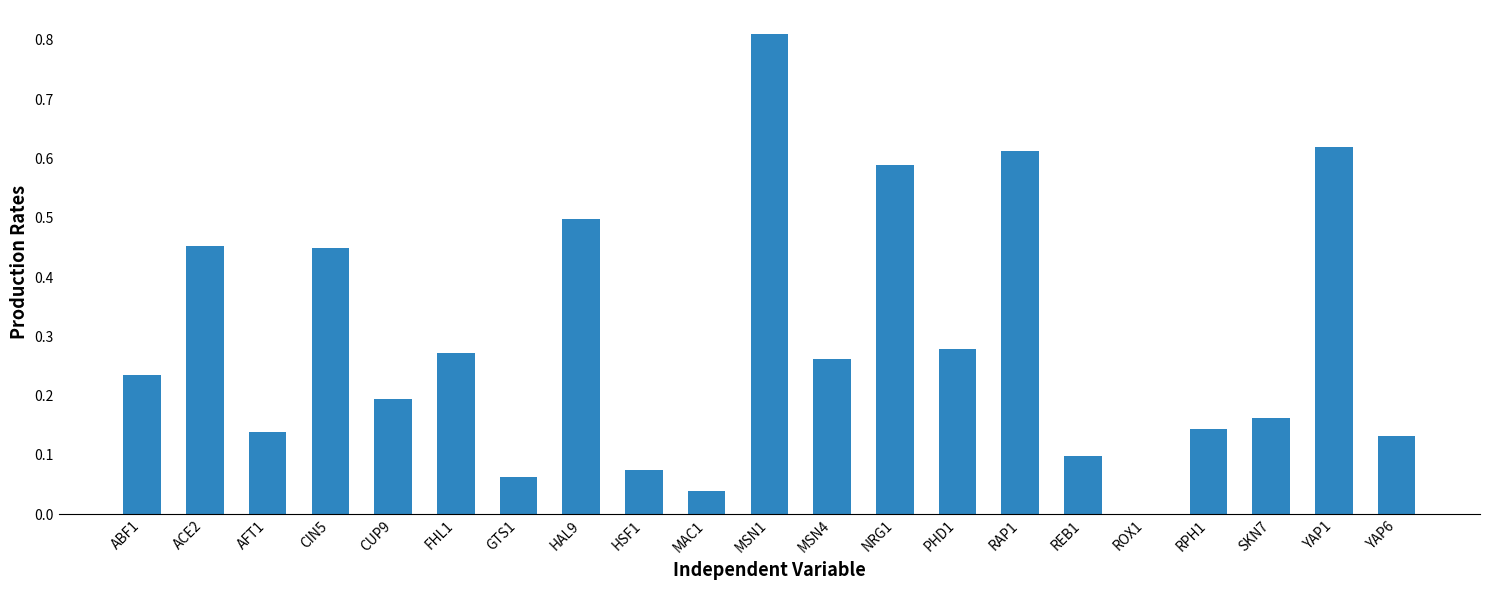

What is the sum of all values?

6.1